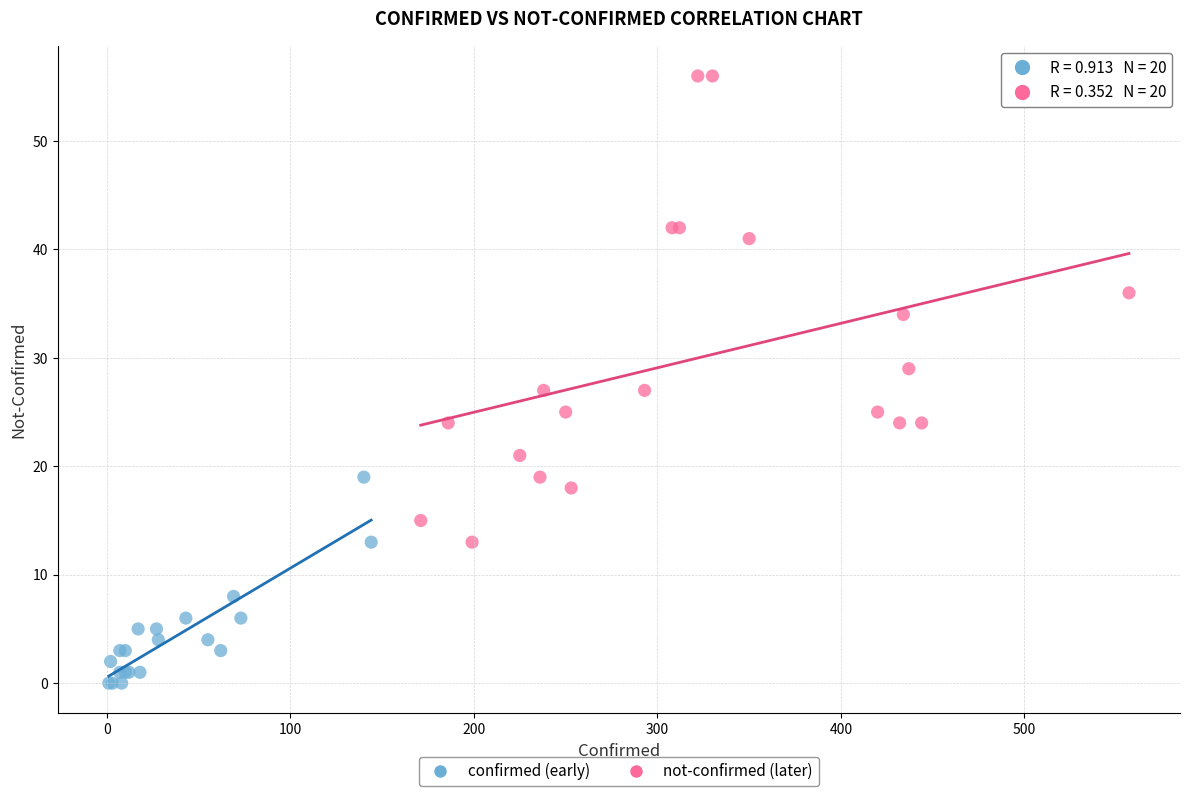

Which series reaches the minimum Y coordinate?

confirmed (early)